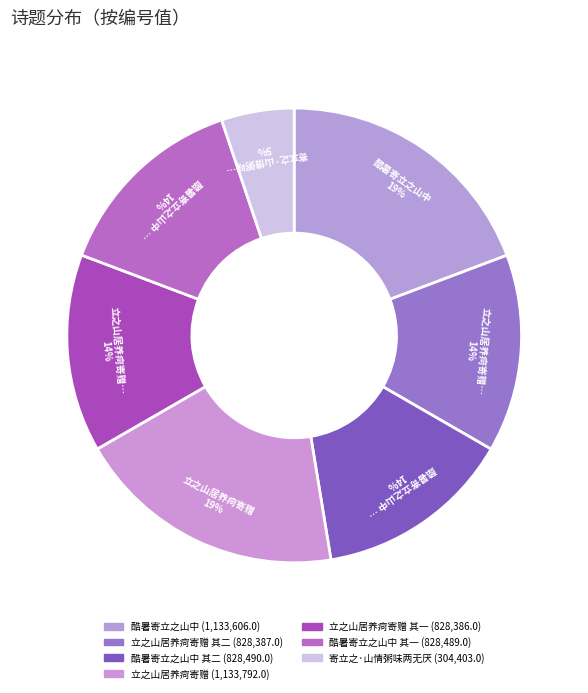

How many segments does this pie chart have?

7